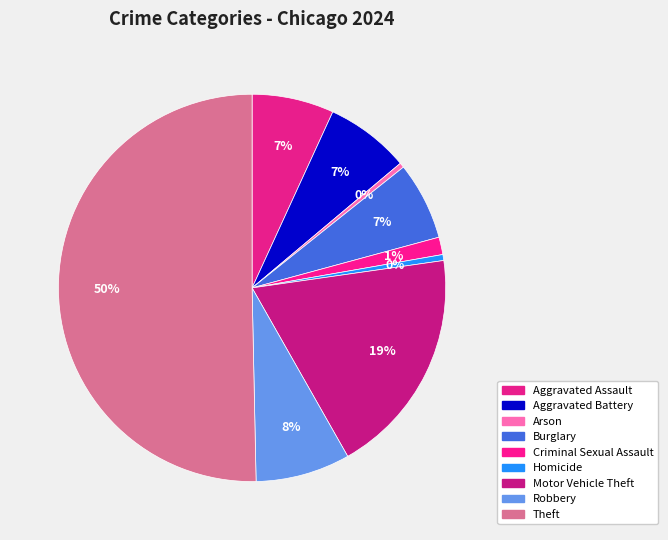

How many slices are in this pie chart?

9